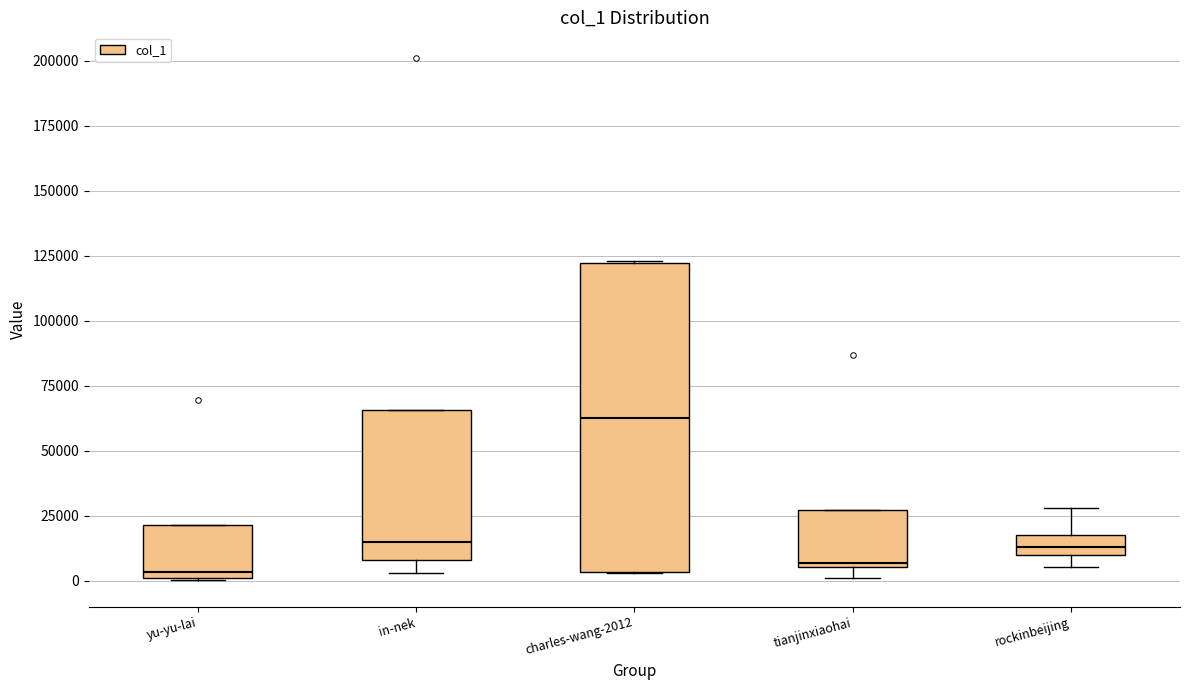

Reading left to right, read every box against the y-axis: the position of its median line, the range the box covers, and the ends of its whiskers. The values are not printed on the chart, so give them approximately, as read against the axis.

yu-yu-lai: median 5000, box 0 to 20000, whiskers 0 to 20000
in-nek: median 15000, box 10000 to 65000, whiskers 5000 to 65000
charles-wang-2012: median 65000, box 5000 to 120000, whiskers 5000 to 125000
tianjinxiaohai: median 5000 (just above the box's lower edge), box 5000 to 25000, whiskers 0 to 25000
rockinbeijing: median 15000, box 10000 to 20000, whiskers 5000 to 30000